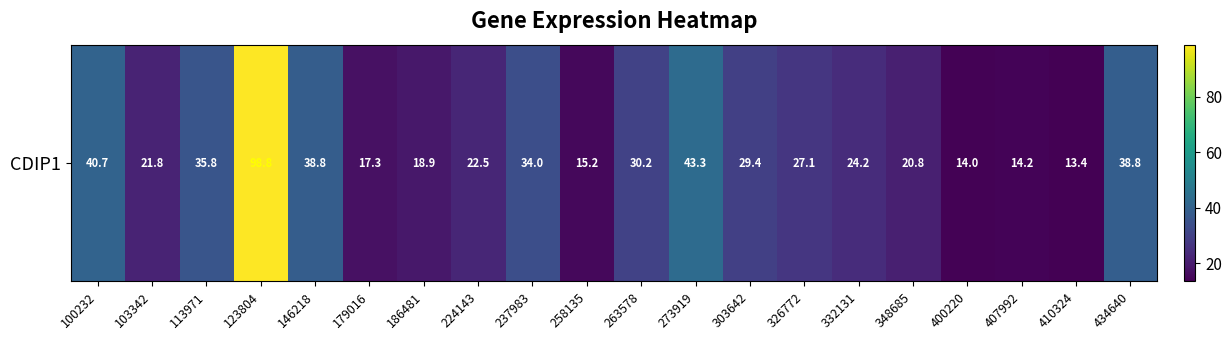

Which category has the highest value across all series?

123804